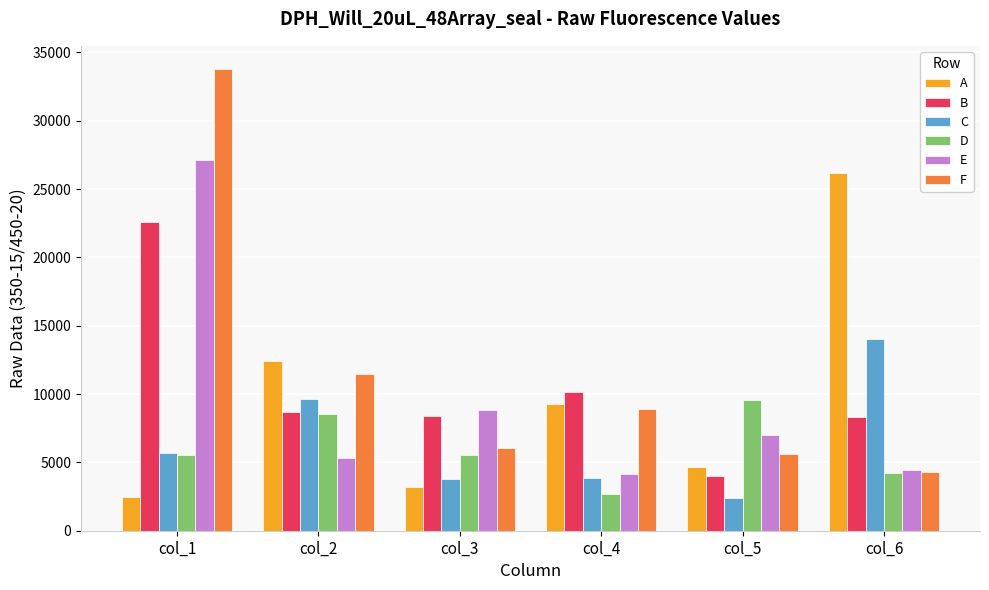

Which series has the largest total across all categories?

F